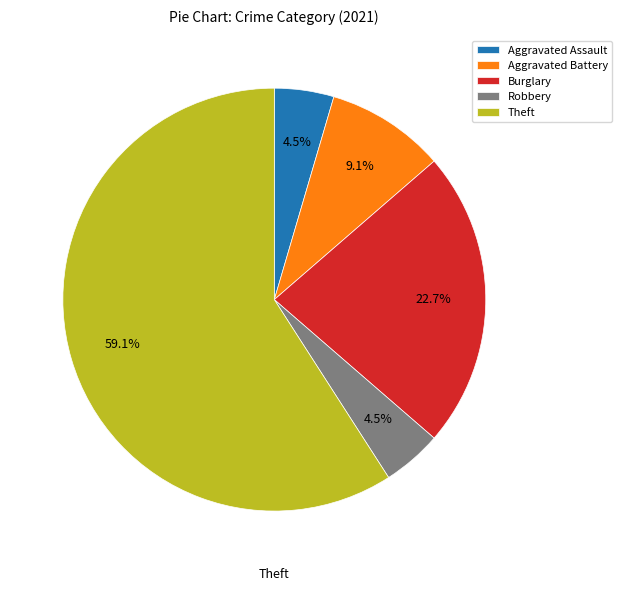

What portion of the pie excludes Robbery?

95.5%